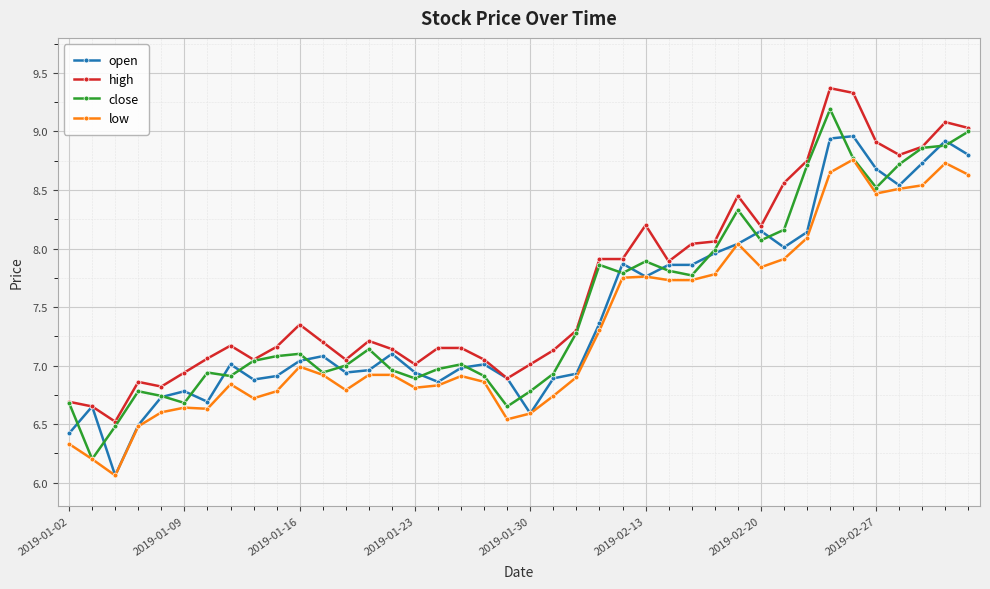

Does the chart display data point markers on the line(s)?

Yes